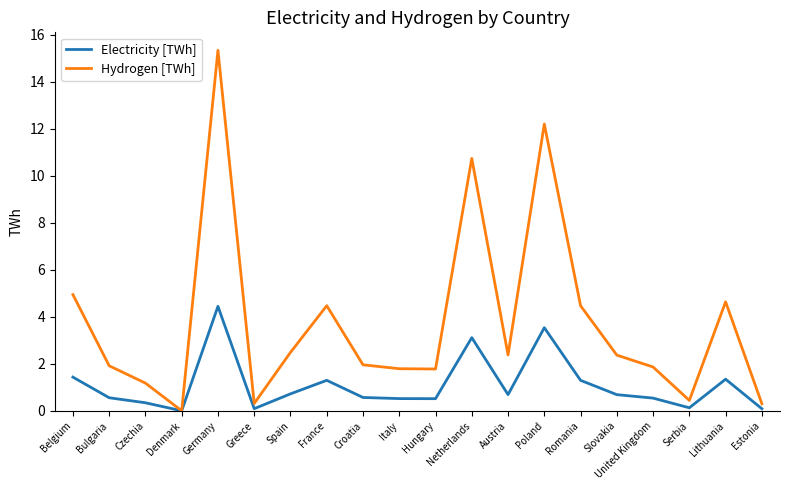

What is the greatest value displayed?

15.3